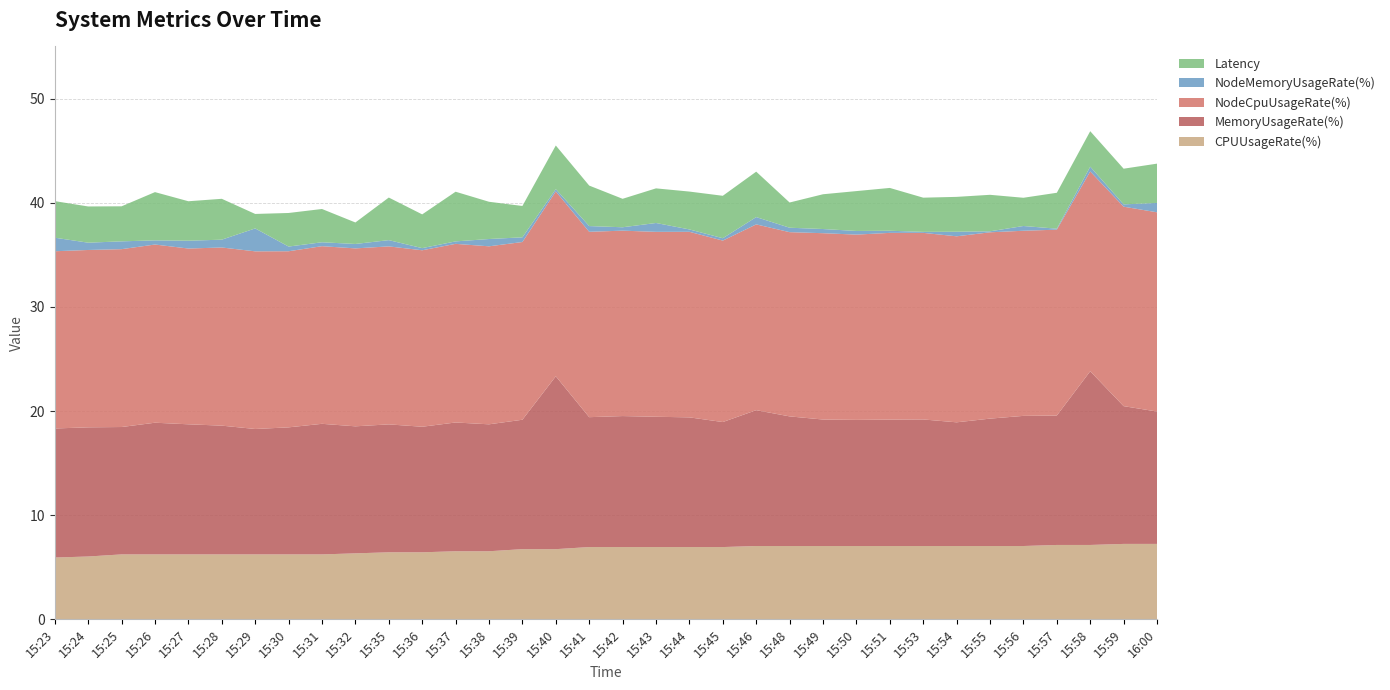

Reading left to right, list all the values displayed in this chart.

CPUUsageRate(%): 5.9	6.0	6.2	6.2	6.2	6.2	6.2	6.2	6.2	6.3	6.4	6.4	6.5	6.5	6.7	6.7	6.9	6.9	6.9	6.9	6.9	7.0	7.0	7.0	7.0	7.0	7.0	7.0	7.0	7.0	7.1	7.1	7.2	7.2
MemoryUsageRate(%): 12.4	12.4	12.2	12.6	12.5	12.4	12.0	12.2	12.5	12.2	12.3	12.1	12.4	12.2	12.4	16.6	12.5	12.6	12.5	12.5	12.0	13.0	12.4	12.1	12.1	12.1	12.2	11.9	12.2	12.5	12.4	16.7	13.2	12.7
NodeCpuUsageRate(%): 17.0	17.0	17.1	17.1	16.9	17.1	17.1	16.9	17.1	17.1	17.1	16.9	17.1	17.1	17.1	17.7	17.8	17.8	17.8	17.8	17.4	17.8	17.7	17.9	17.8	17.9	17.9	17.9	17.9	17.8	17.8	19.2	19.2	19.1
NodeMemoryUsageRate(%): 1.3	0.7	0.8	0.4	0.8	0.8	2.2	0.5	0.4	0.4	0.6	0.2	0.2	0.7	0.5	0.2	0.6	0.3	0.9	0.2	0.2	0.7	0.4	0.4	0.4	0.2	0.1	0.4	0.1	0.5	0.1	0.5	0.2	0.9
Latency: 3.5	3.5	3.4	4.6	3.8	3.9	1.4	3.2	3.2	2.1	4.1	3.2	4.8	3.6	3.0	4.2	3.9	2.7	3.3	3.6	4.1	4.4	2.4	3.3	3.8	4.1	3.3	3.3	3.5	2.7	3.4	3.4	3.4	3.8